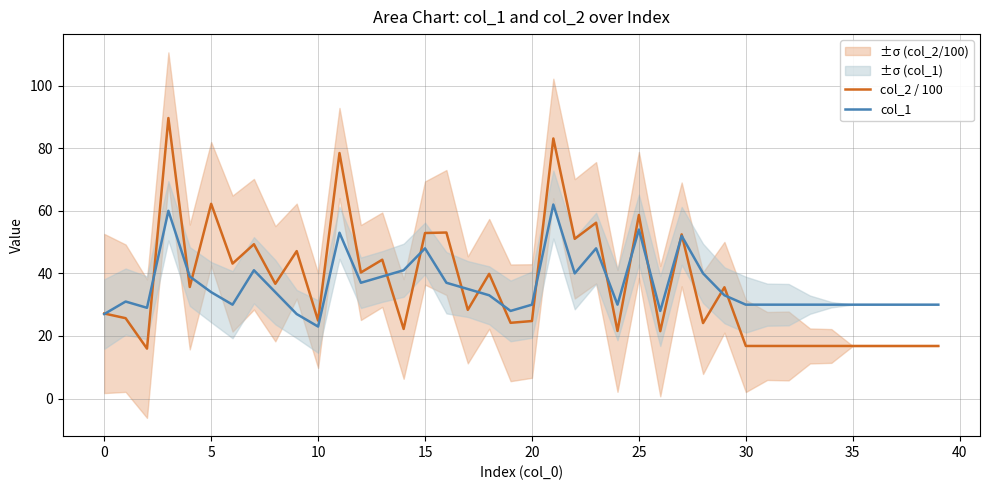

At how many categories does at least one series exceed 79?

2